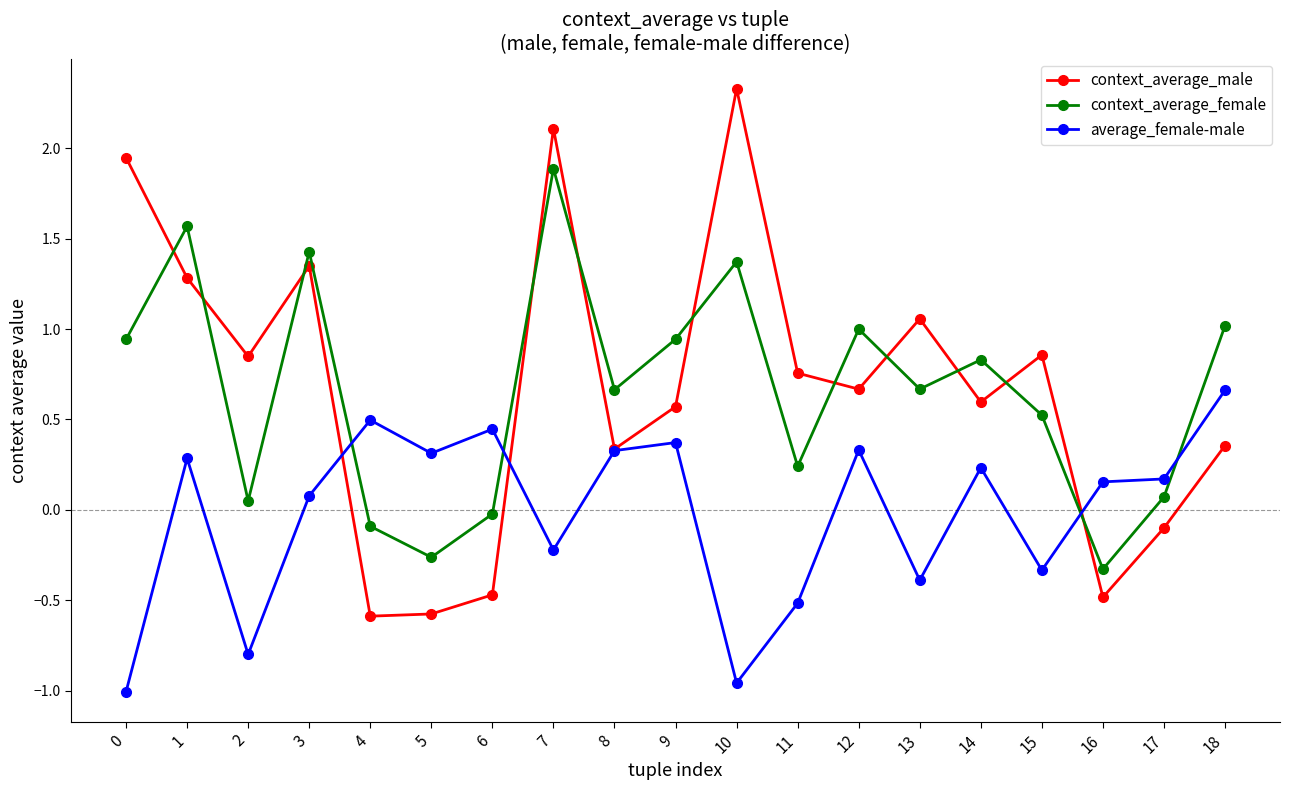

At which category does the chart reach its peak across all series?

10